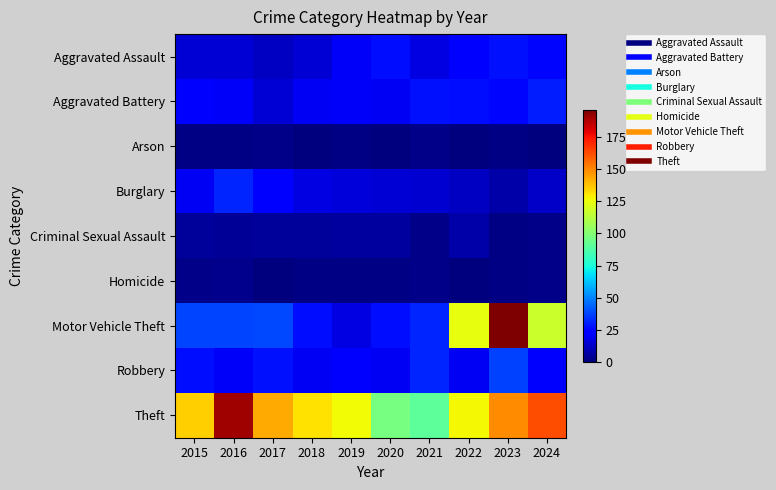

How many distinct data groups are displayed?

9